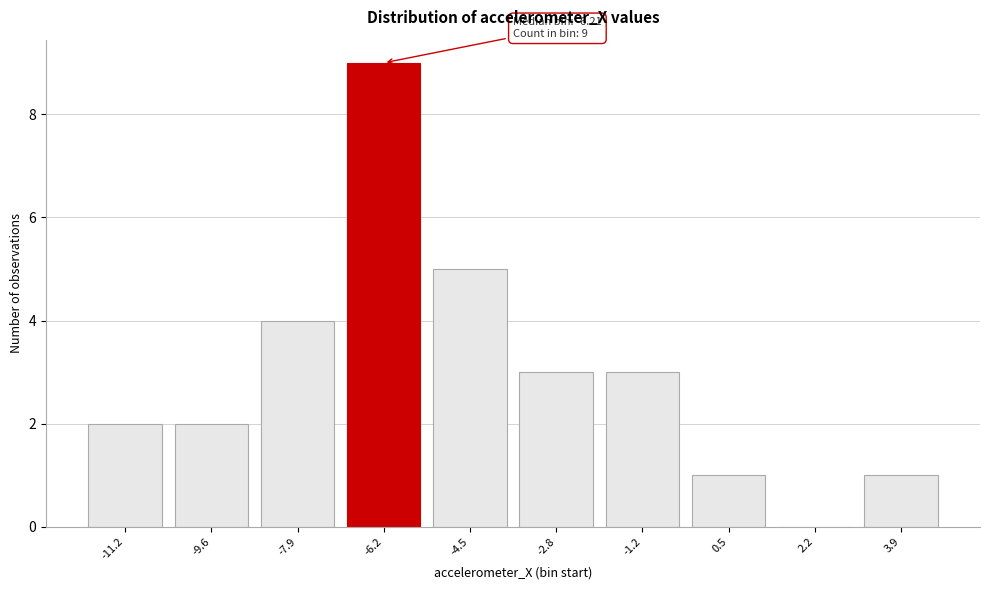

Reading left to right, list all the values displayed in this chart.

-11.2=2	-9.6=2	-7.9=4	-6.2=9	-4.5=5	-2.8=3	-1.2=3	0.5=1	2.2=0	3.9=1